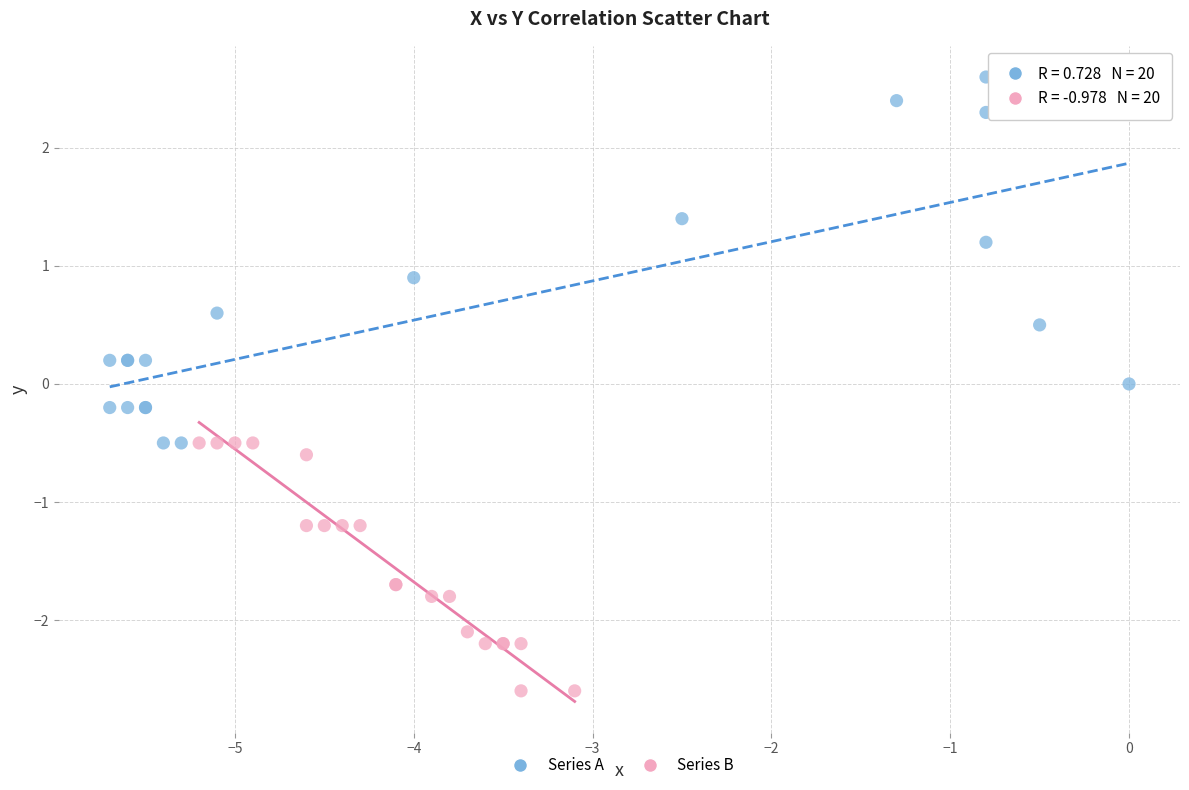

What are all the series names shown in the legend?

Series A, Series B